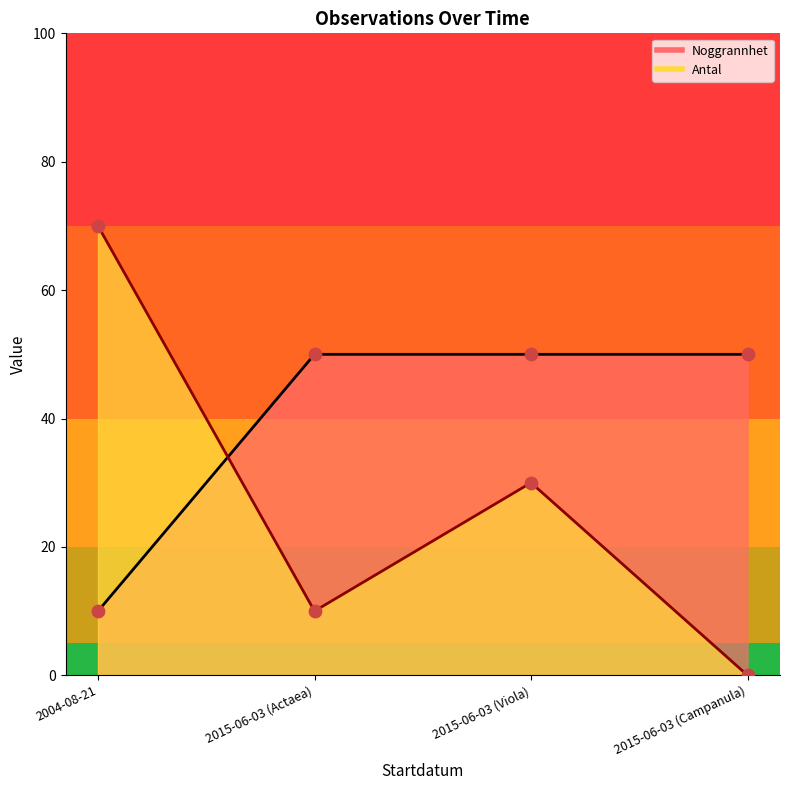

Which series has the largest total across all categories?

Noggrannhet